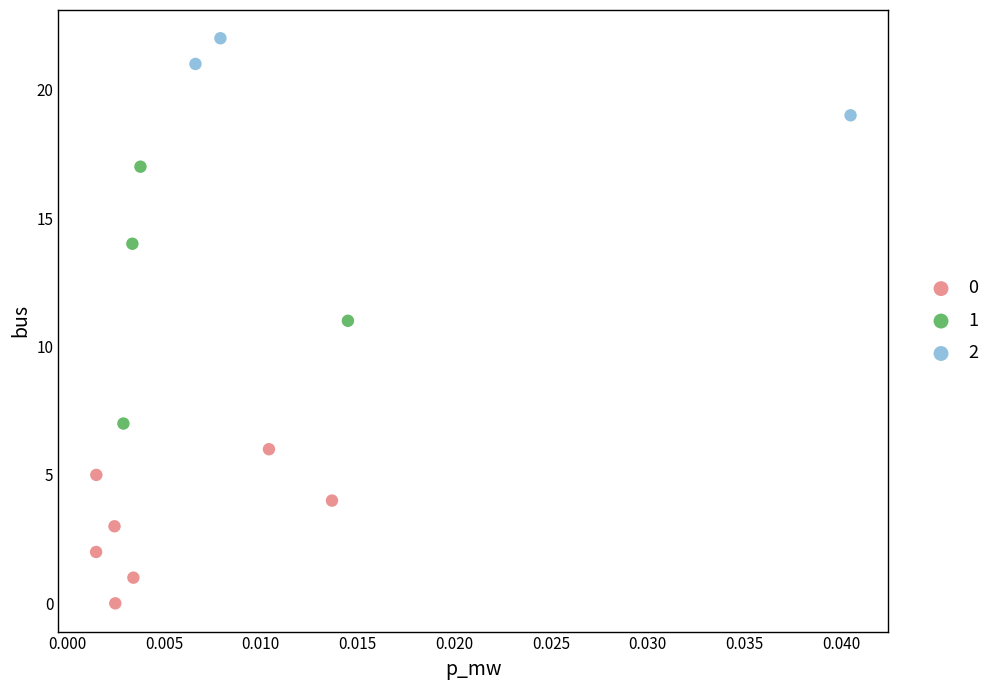

Which series has the widest spread of Y values?

1